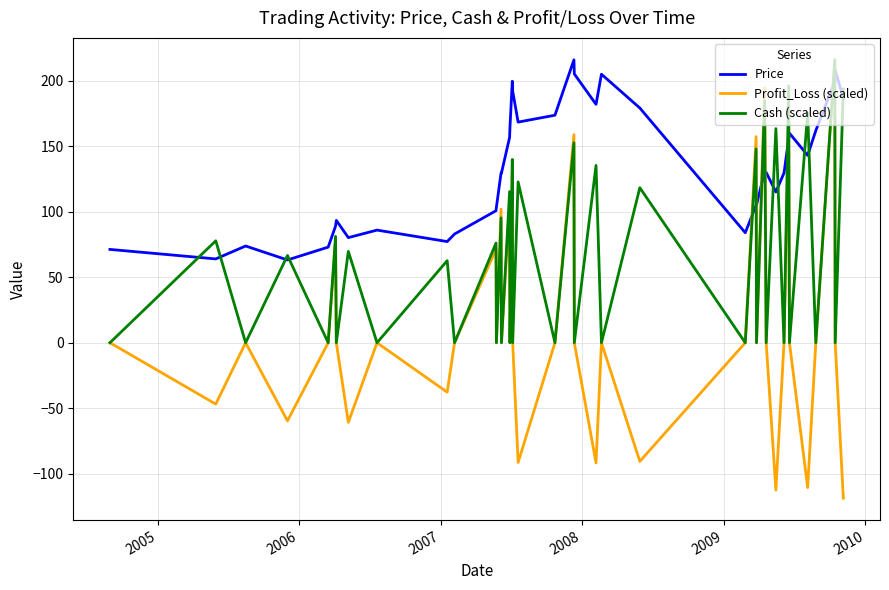

True or false: Profit_Loss (scaled) has more than 0 interior local peaks.

True